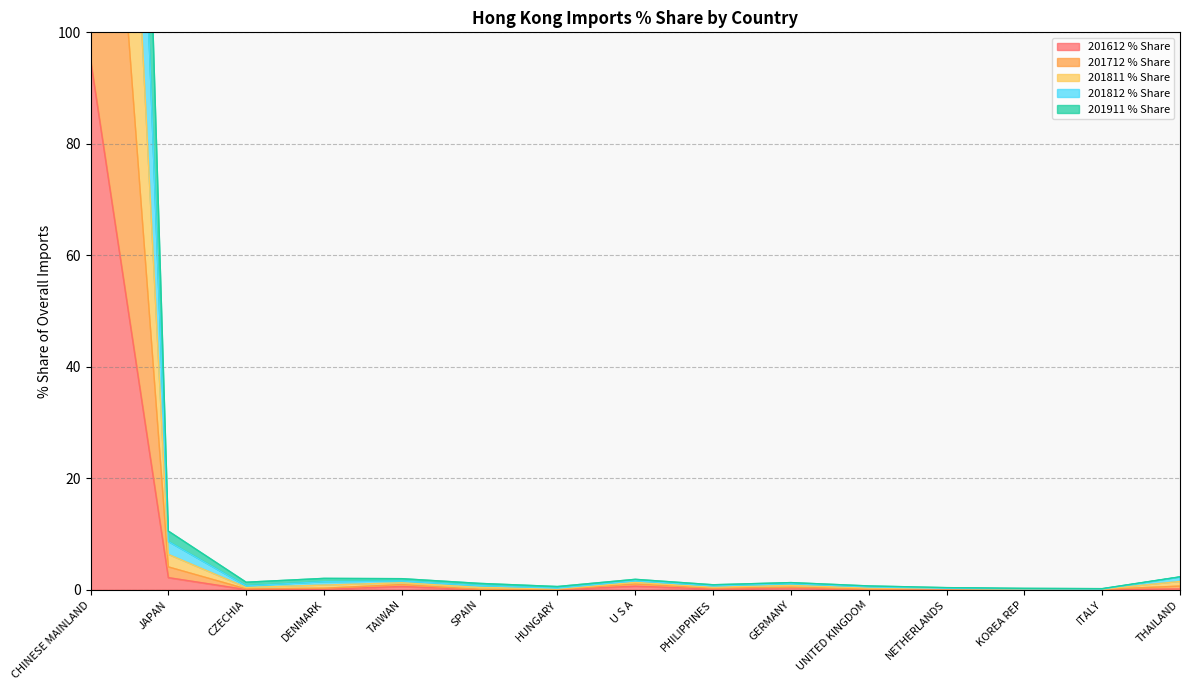

True or false: 201811 % Share and 201812 % Share cross at least once.

False